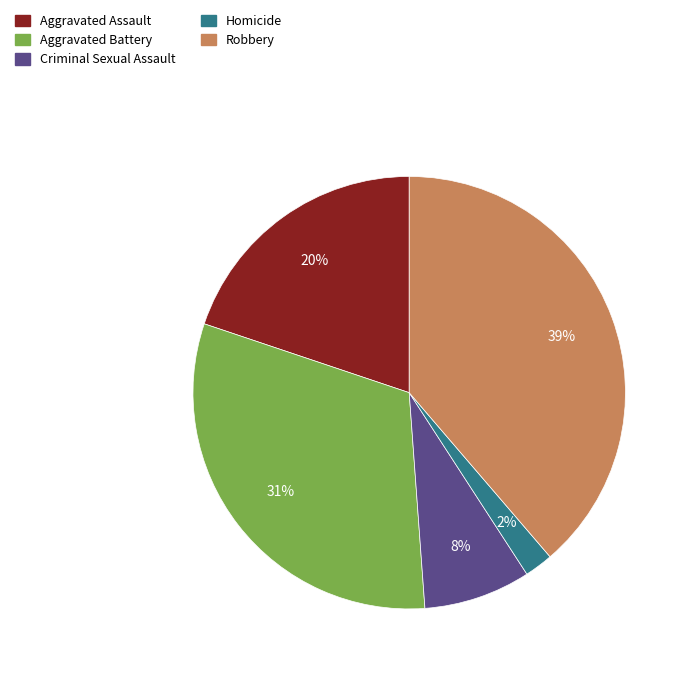

Is the sum of Criminal Sexual Assault and Aggravated Assault greater than half?

No